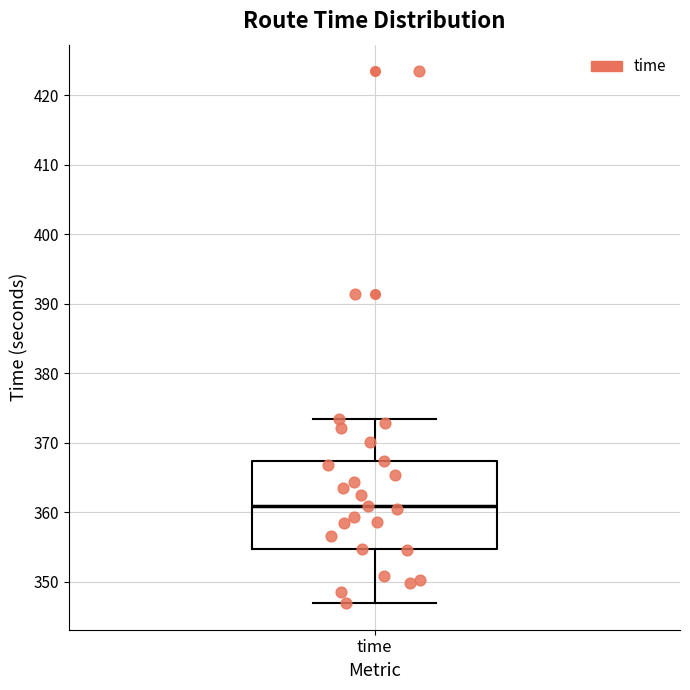

Transcribe this box plot: give where the median line is, the range the box spans, and where the two whiskers end, as read against the y-axis. The values are not printed on the chart, so give them approximately, as read against the axis.

median 361, box 355 to 367, whiskers 347 to 373